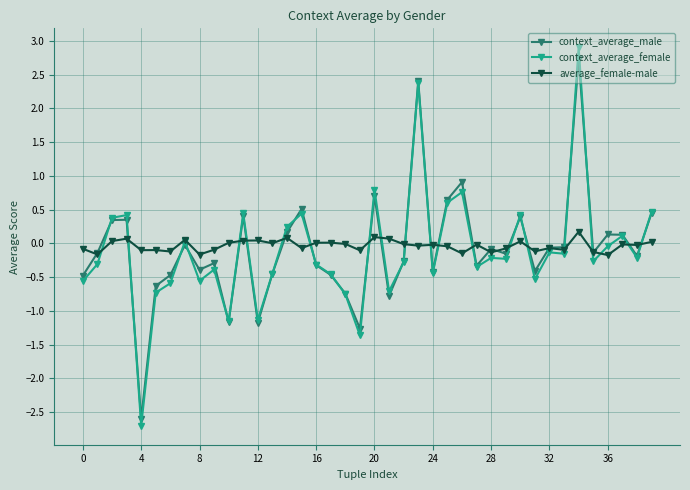

True or false: context_average_male has more than 2 points higher than both neighbors.

True